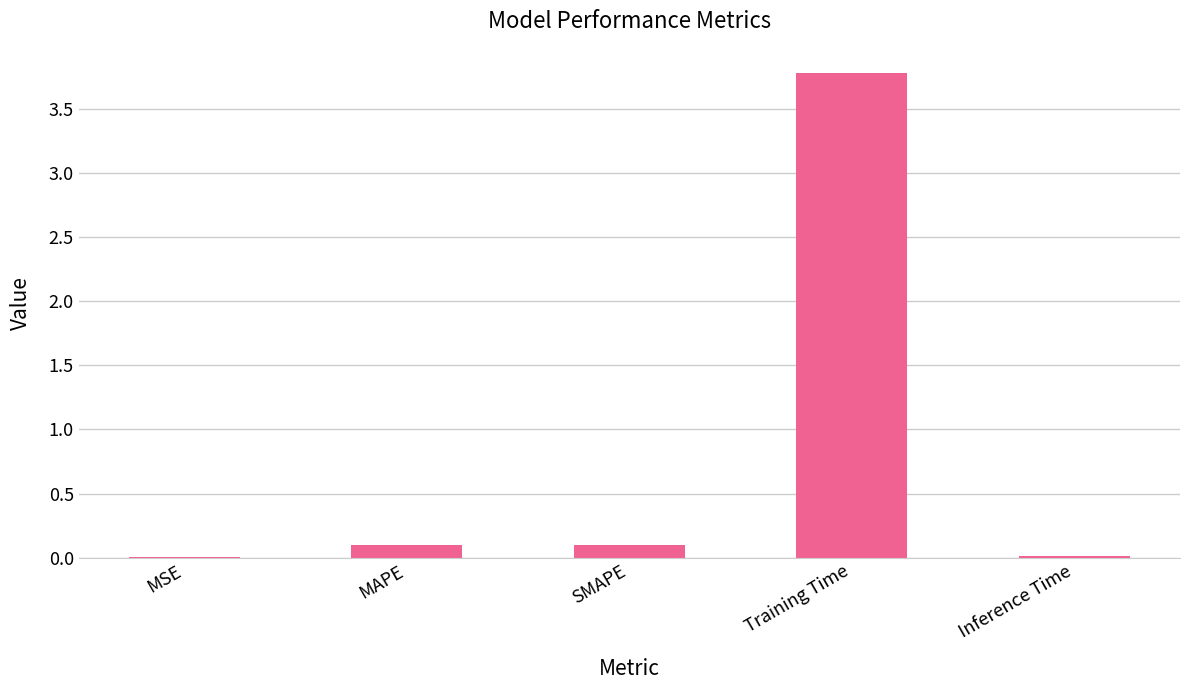

What is the sum of all values?

4.0